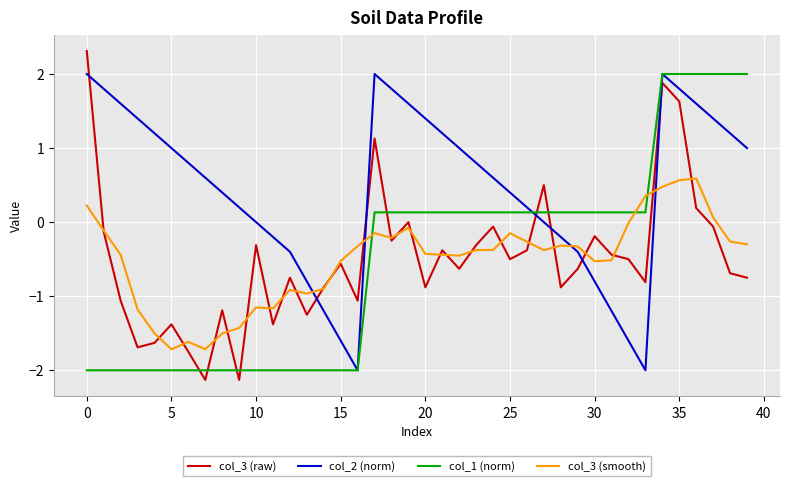

Which series has the widest spread of values?

col_3 (raw)